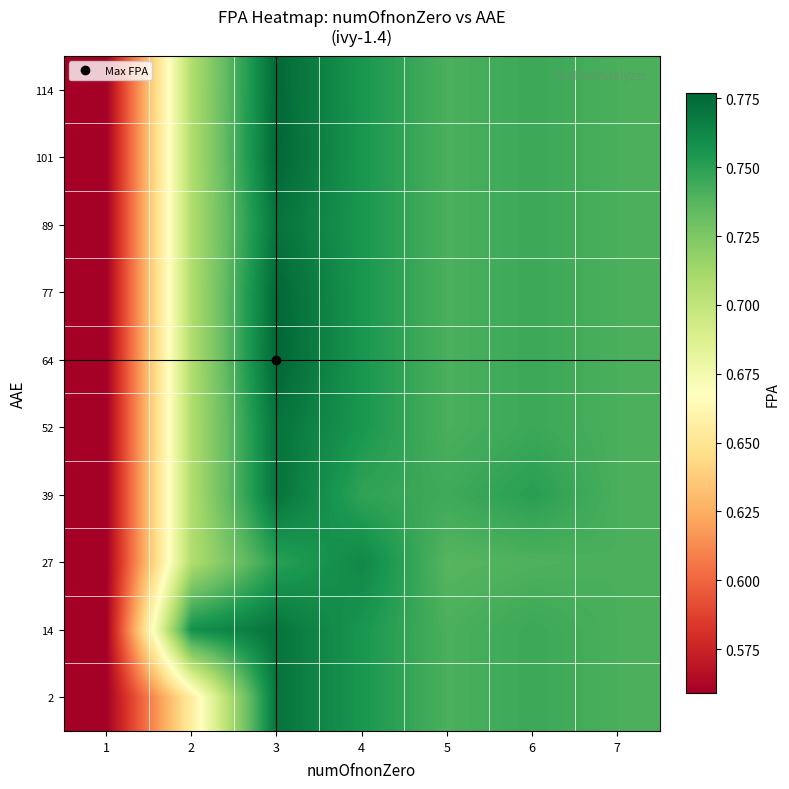

At which category does the chart reach its peak across all series?

3